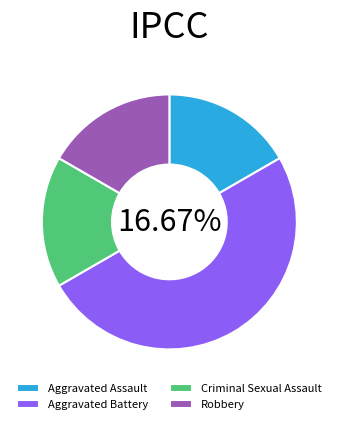

Does any single category account for the majority?

No